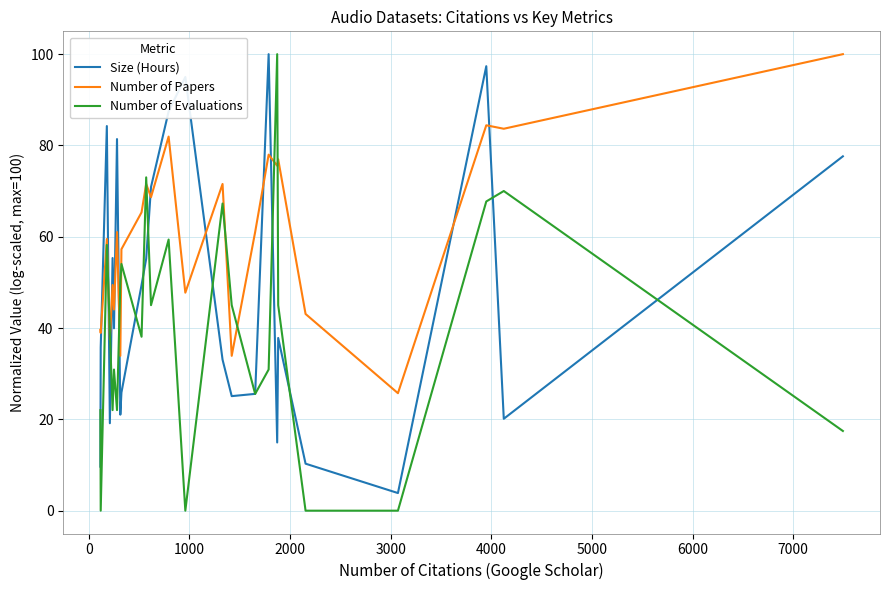

What is the maximum value shown in the chart?

100.0